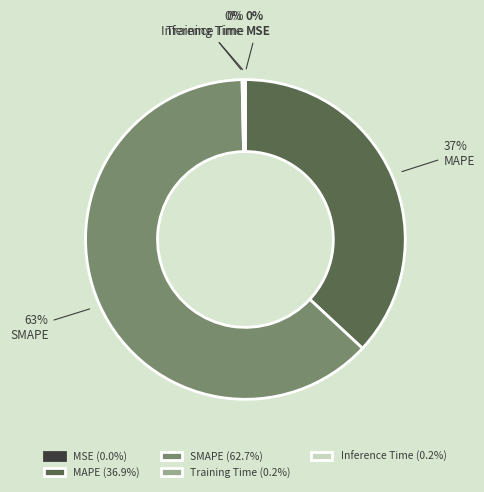

Is it true that MAPE is 27% of the pie?

False